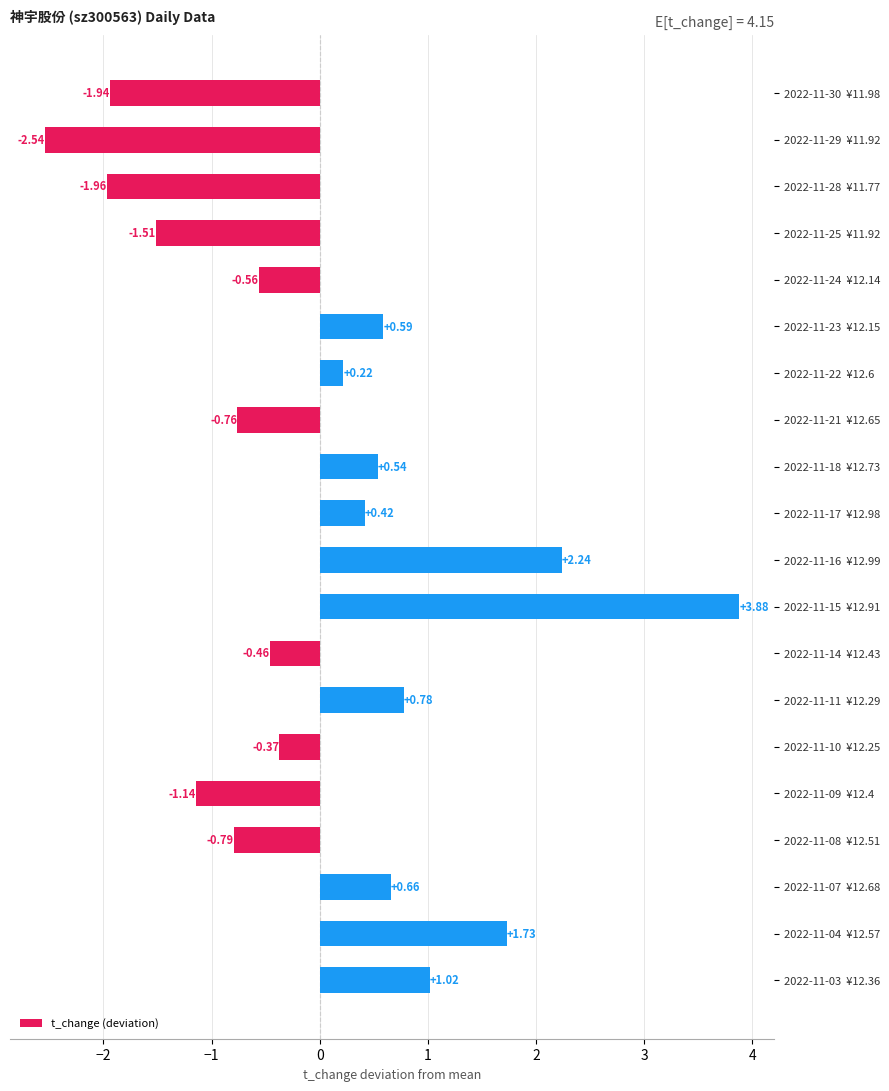

How many data points are less than 0?

10